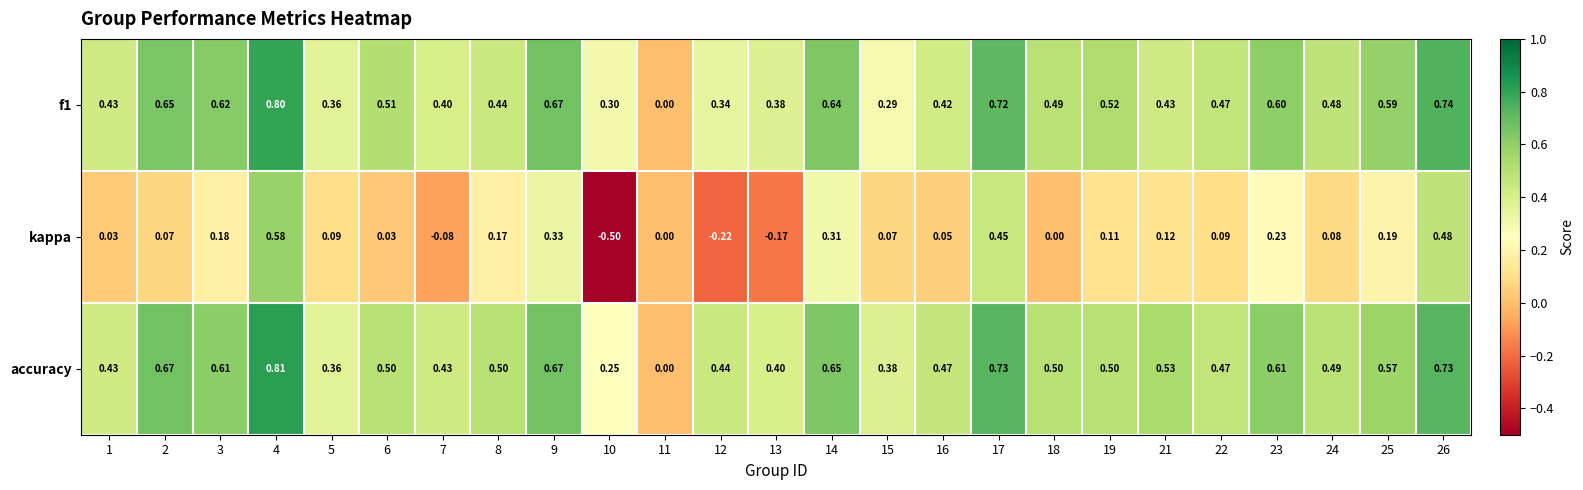

Between 14 and 17, which series saw the biggest shift?

kappa